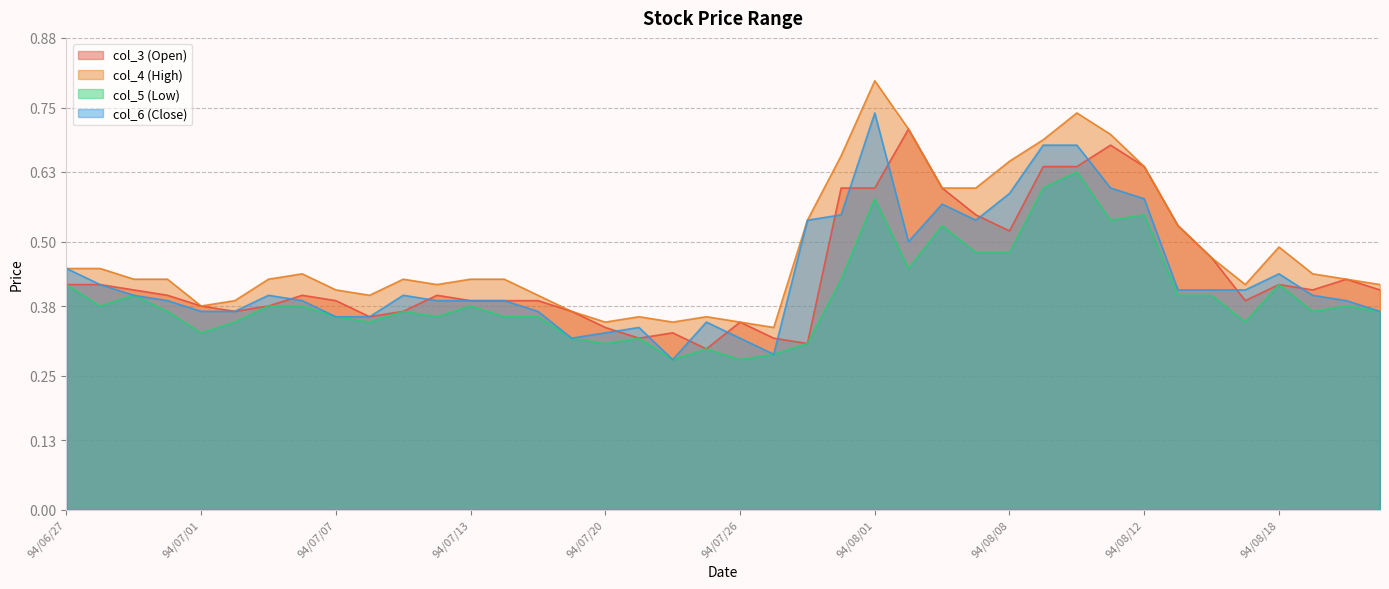

How many interior local valleys does the col_3 (Open) series have?

8